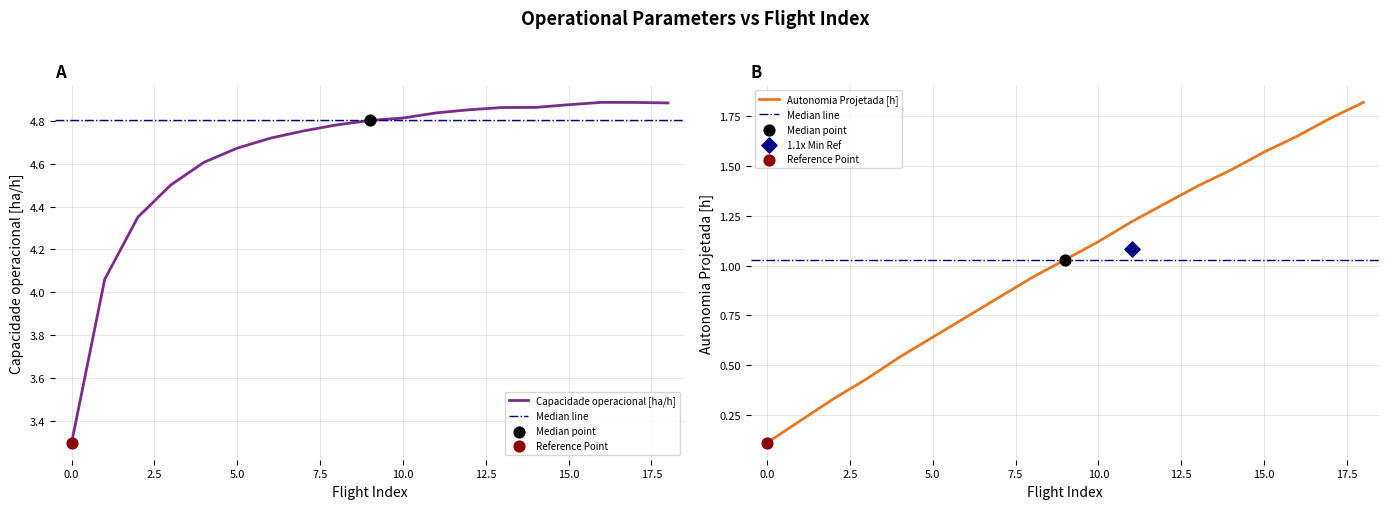

Which series contains the highest Y value?

Capacidade operacional [ha/h]